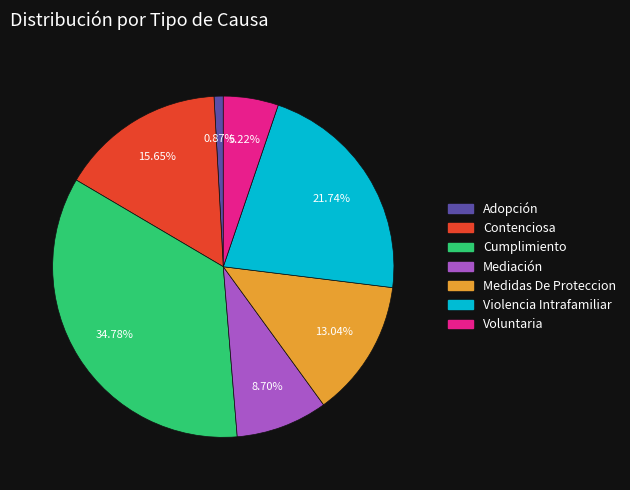

Is the sum of Adopción and Contenciosa greater than half?

No